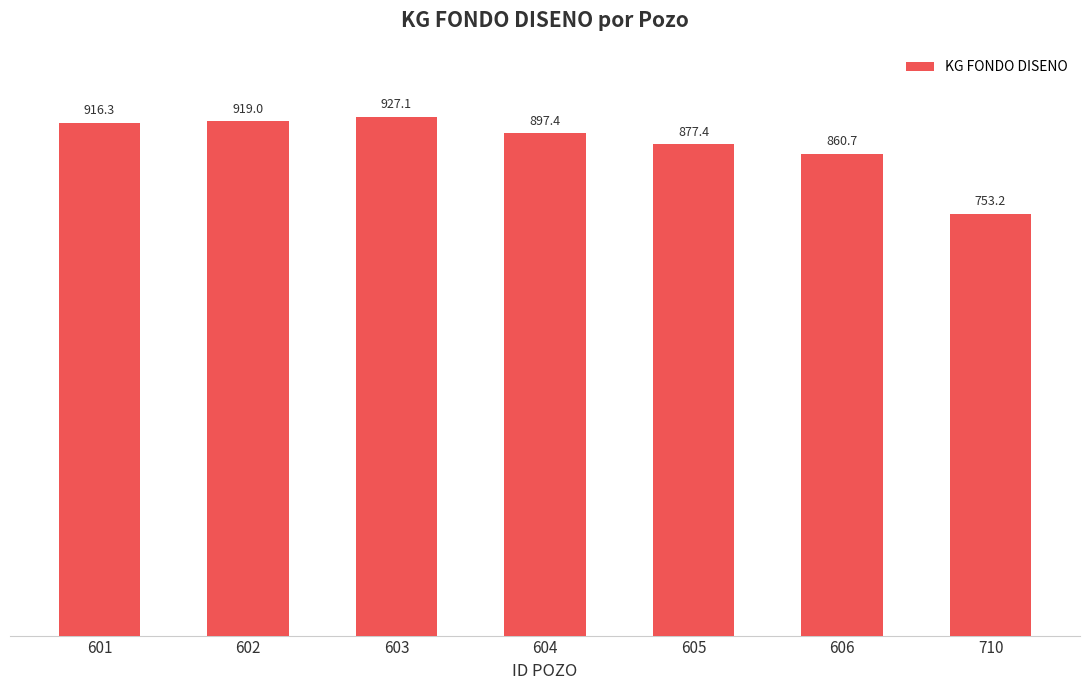

Approximately how many times larger is the value at 606 compared to 602?

0.9